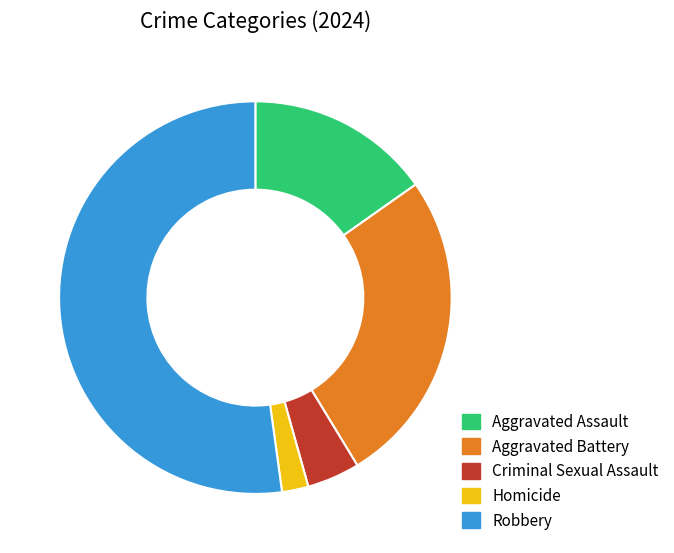

The Criminal Sexual Assault slice represents 4% of the pie. True or false?

True